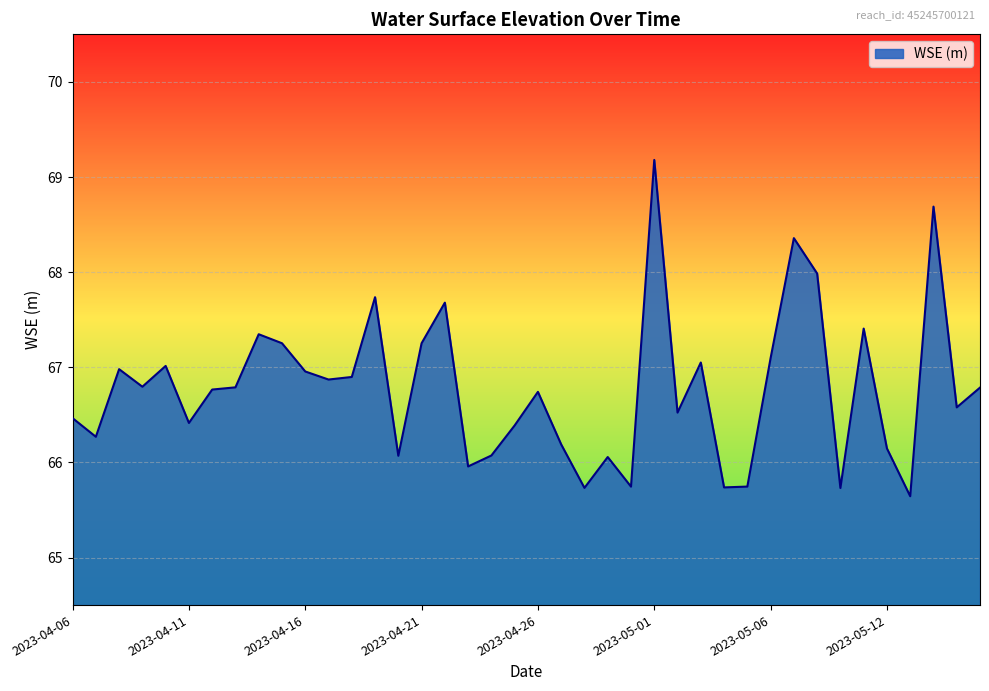

What is the difference between the maximum and minimum values?

3.5